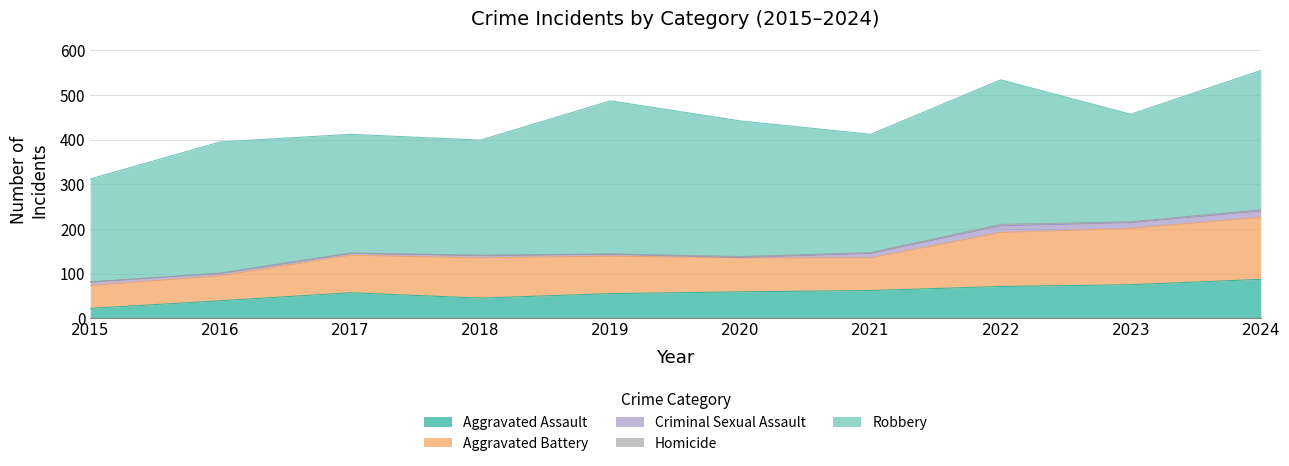

Which series has the largest total across all categories?

Robbery